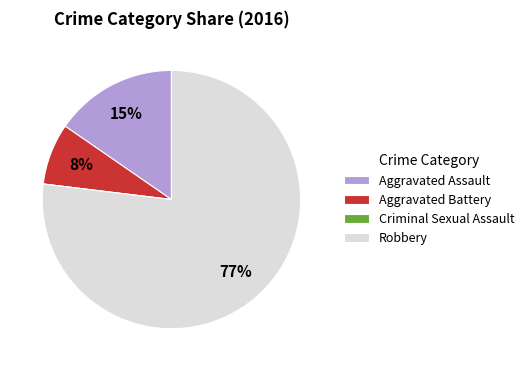

To the nearest percent, what percentage of the pie is Aggravated Battery?

8%